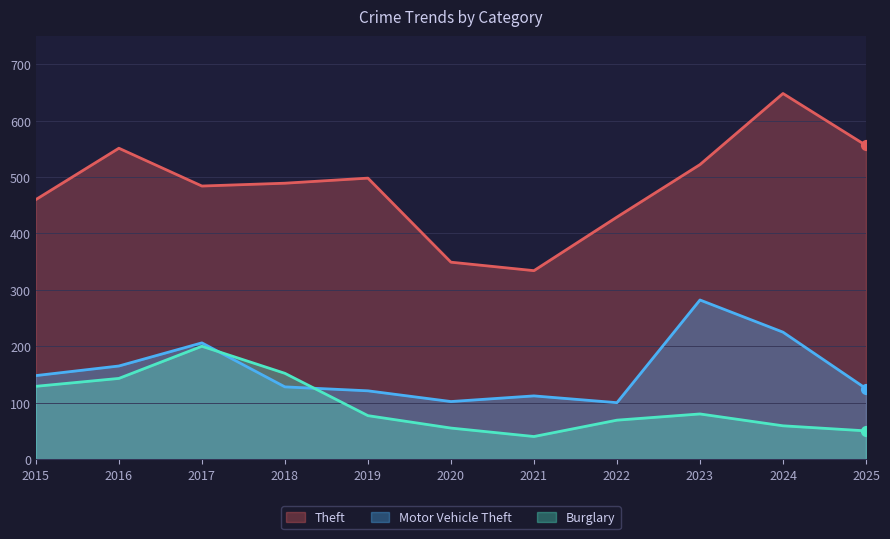

Is the value of Burglary at 2023 greater than the value of Theft at 2023?

No